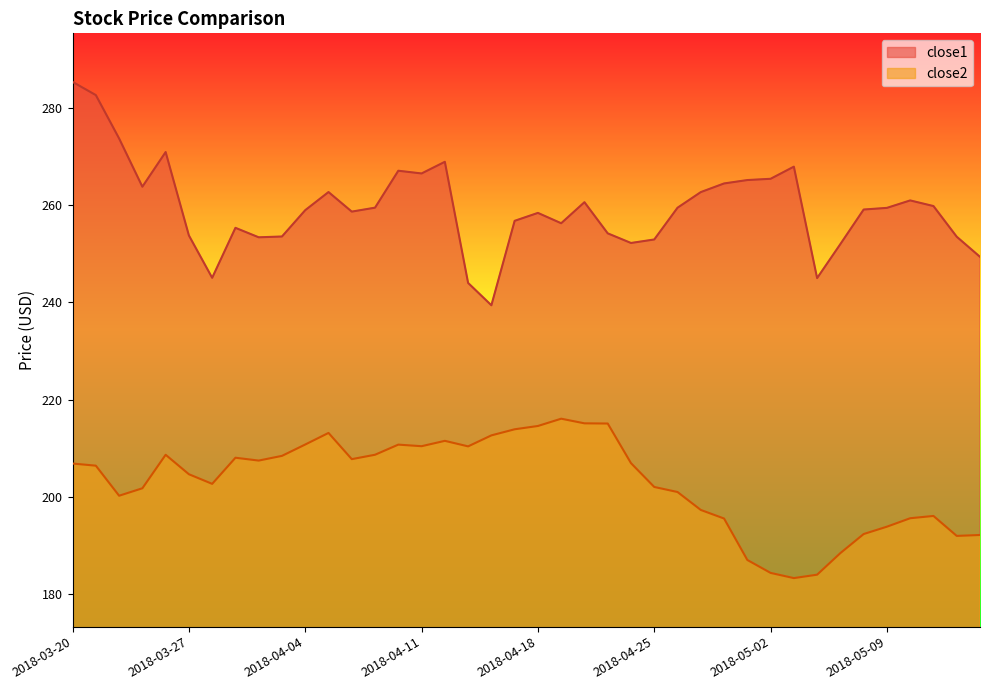

True or false: close1 and close2 cross at least once.

False